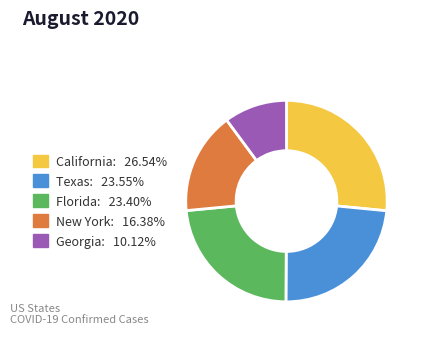

What is the smallest slice in the pie chart?

Georgia